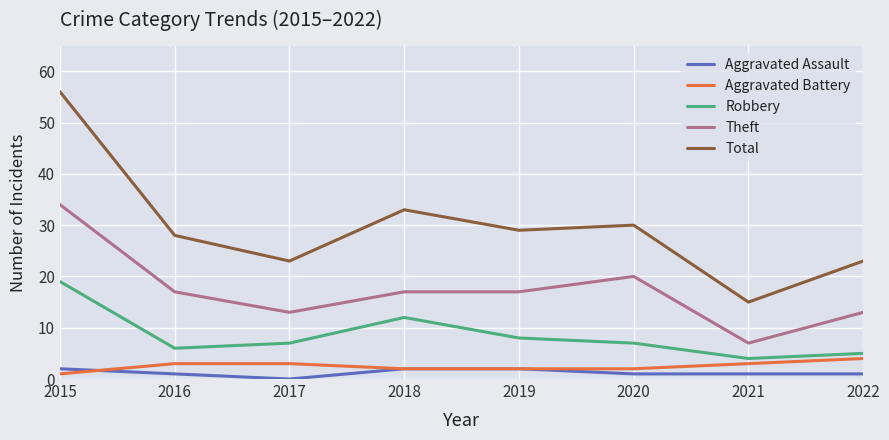

True or false: Aggravated Battery and Robbery cross at least once.

False